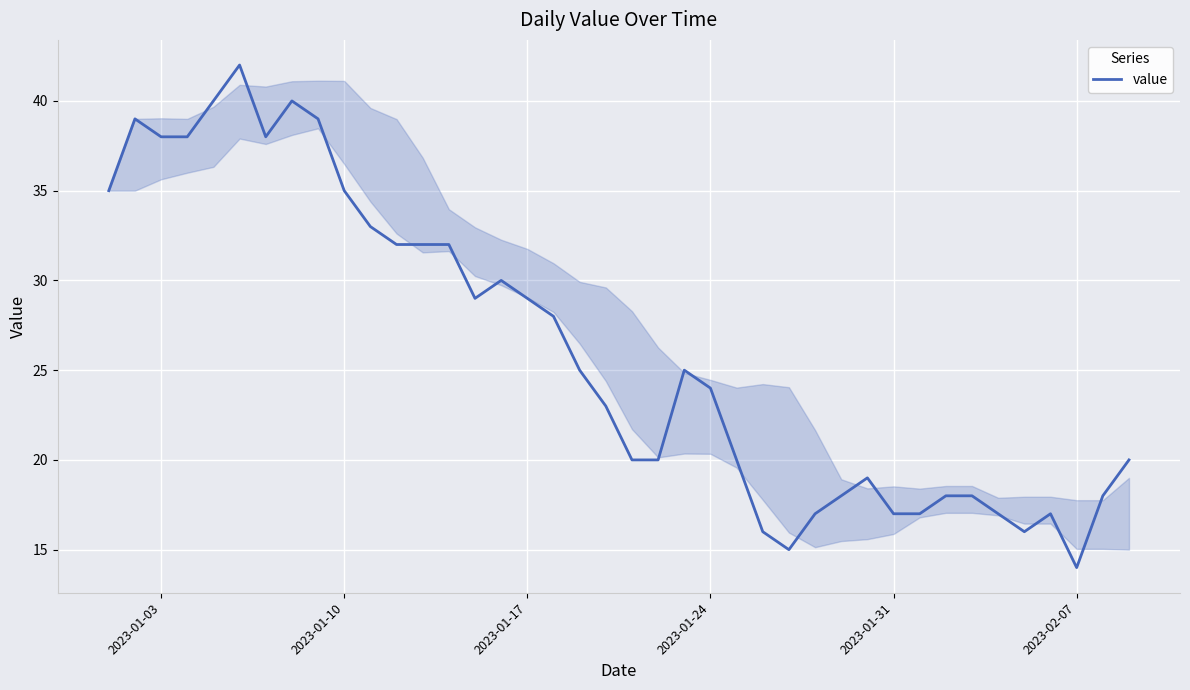

What is the difference between the maximum and minimum values?

28